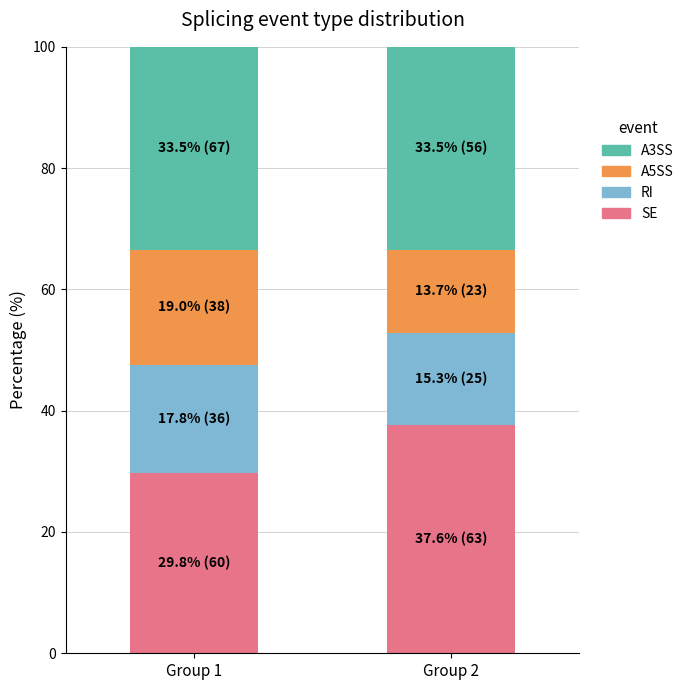

What is the total value across all series at Group 1?

100.0